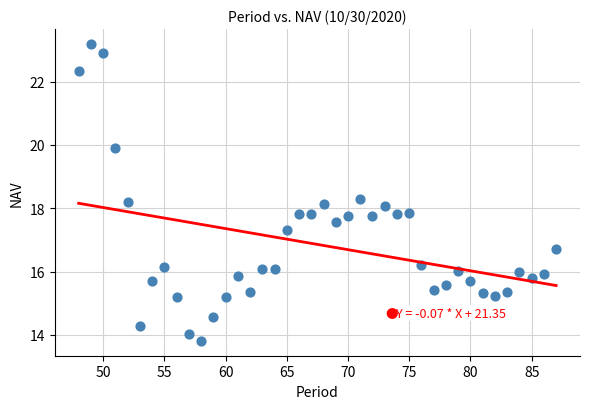

What is the range of X values (max minus min)?

39.0